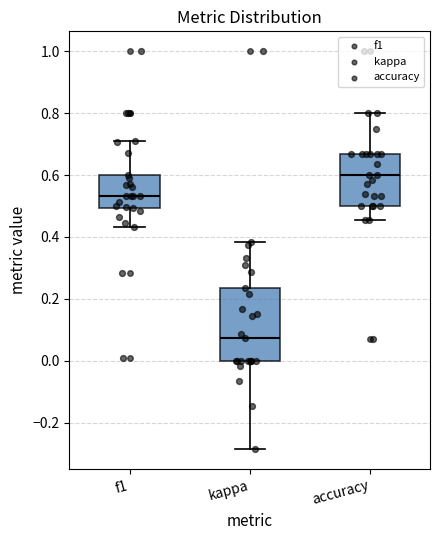

Which box's median line is the highest?

accuracy